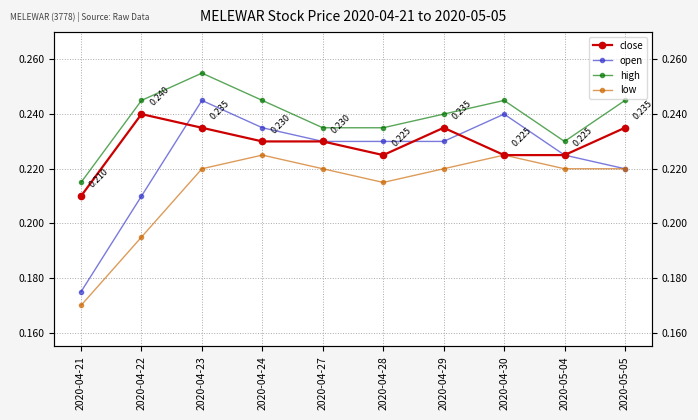

What position from the left is 2020-04-27?

5